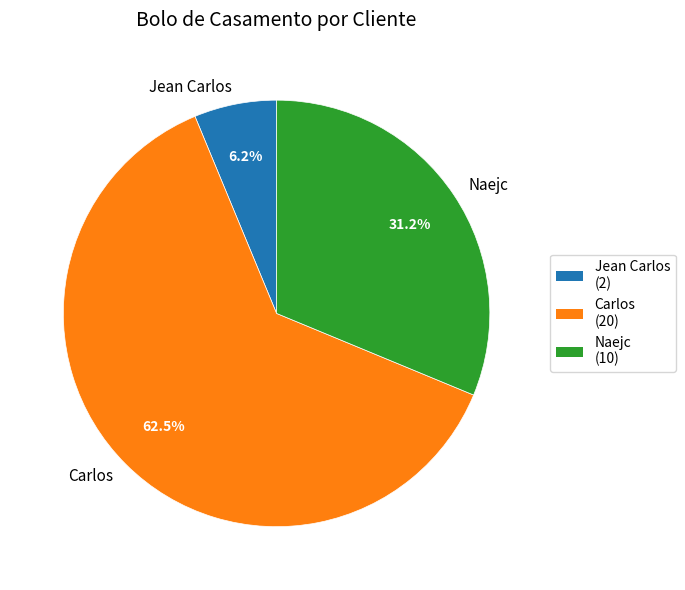

The Jean Carlos slice represents 1% of the pie. True or false?

False